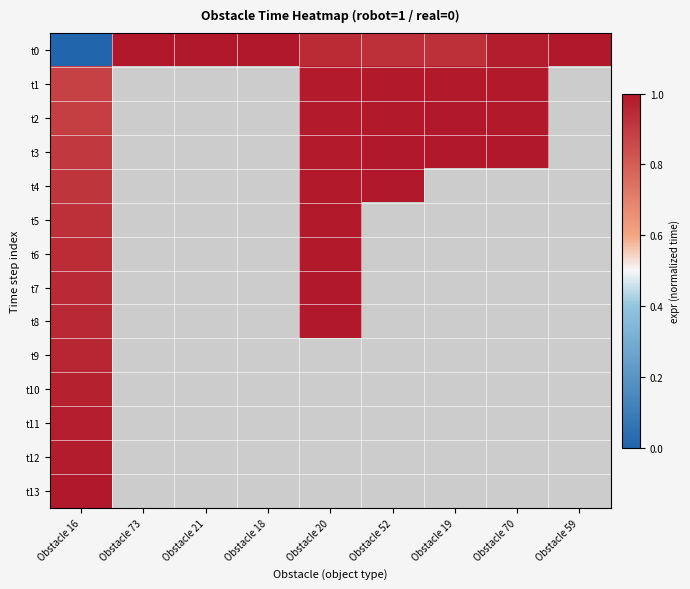

Count the number of data series in this chart.

14